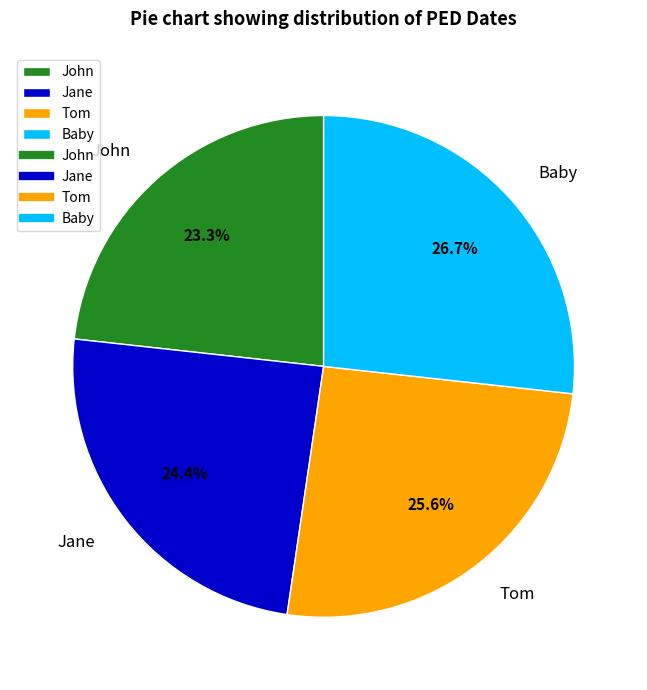

Is there a majority slice in this chart?

No